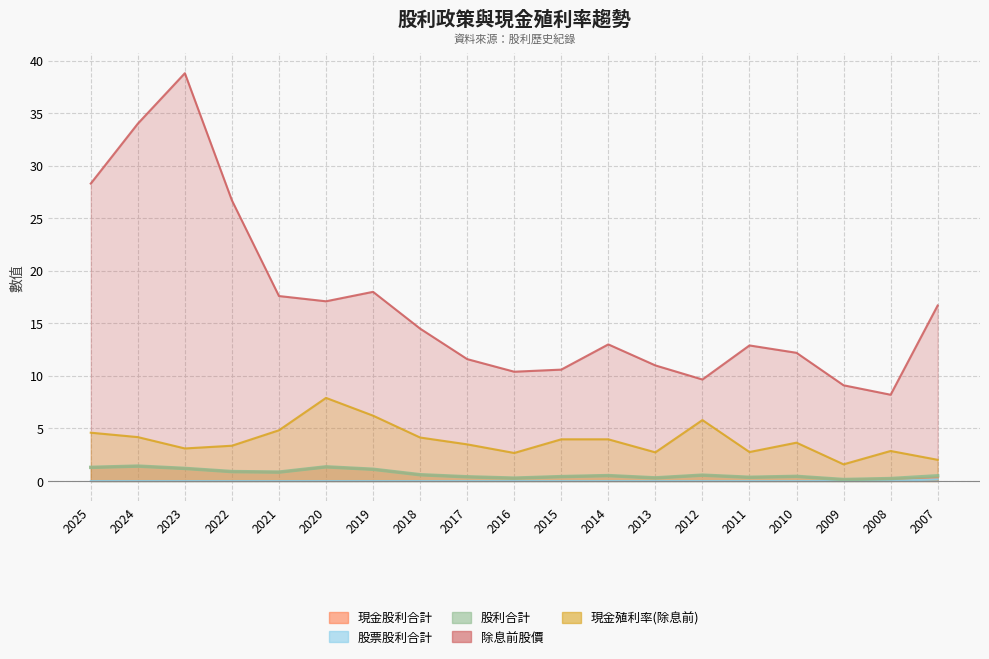

Is the value of 除息前股價 at 2014 greater than the value of 股利合計 at 2023?

Yes